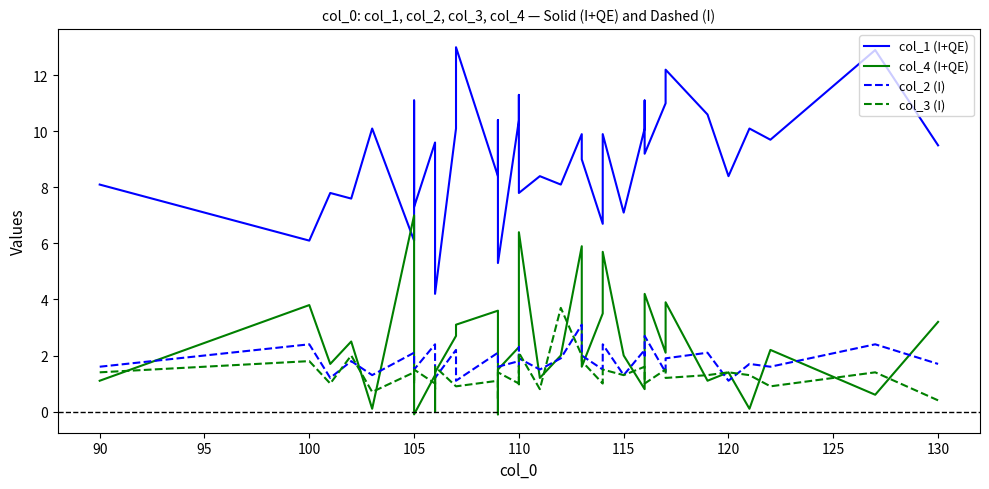

What are all the series names shown in the legend?

col_1 (I+QE), col_4 (I+QE), col_2 (I), col_3 (I)